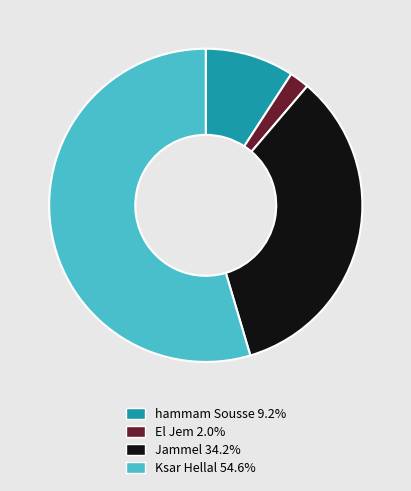

Which slice is the smallest?

El Jem